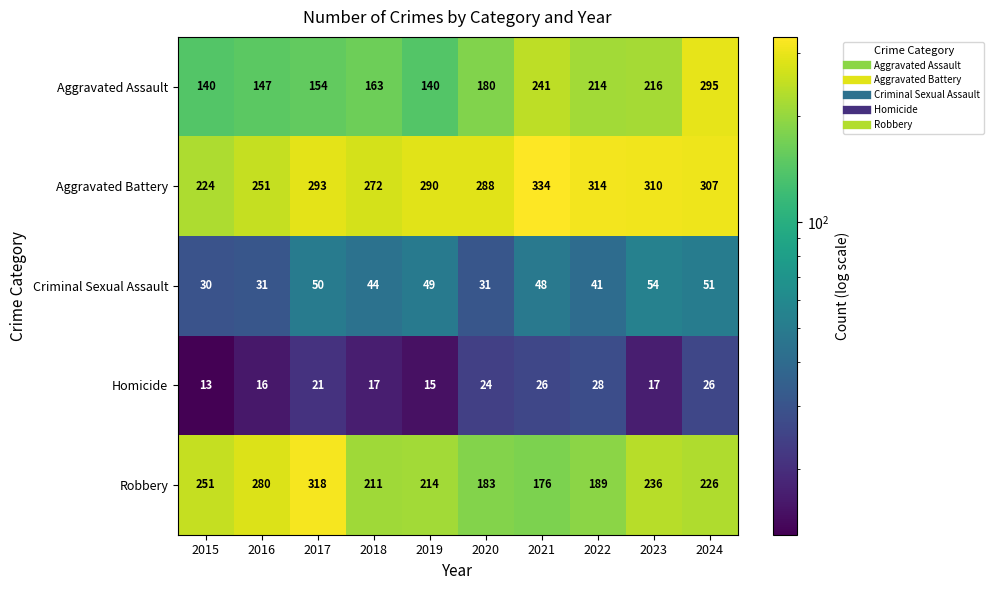

At which label does Criminal Sexual Assault first exceed 48?

2017